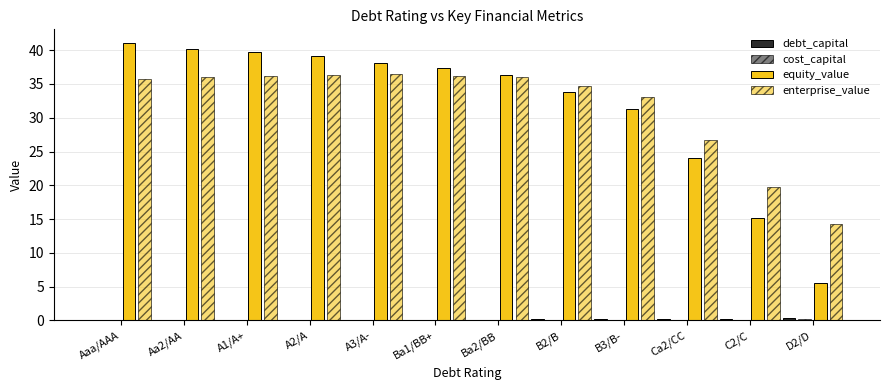

Are the bars grouped side by side (vs. stacked)?

Yes